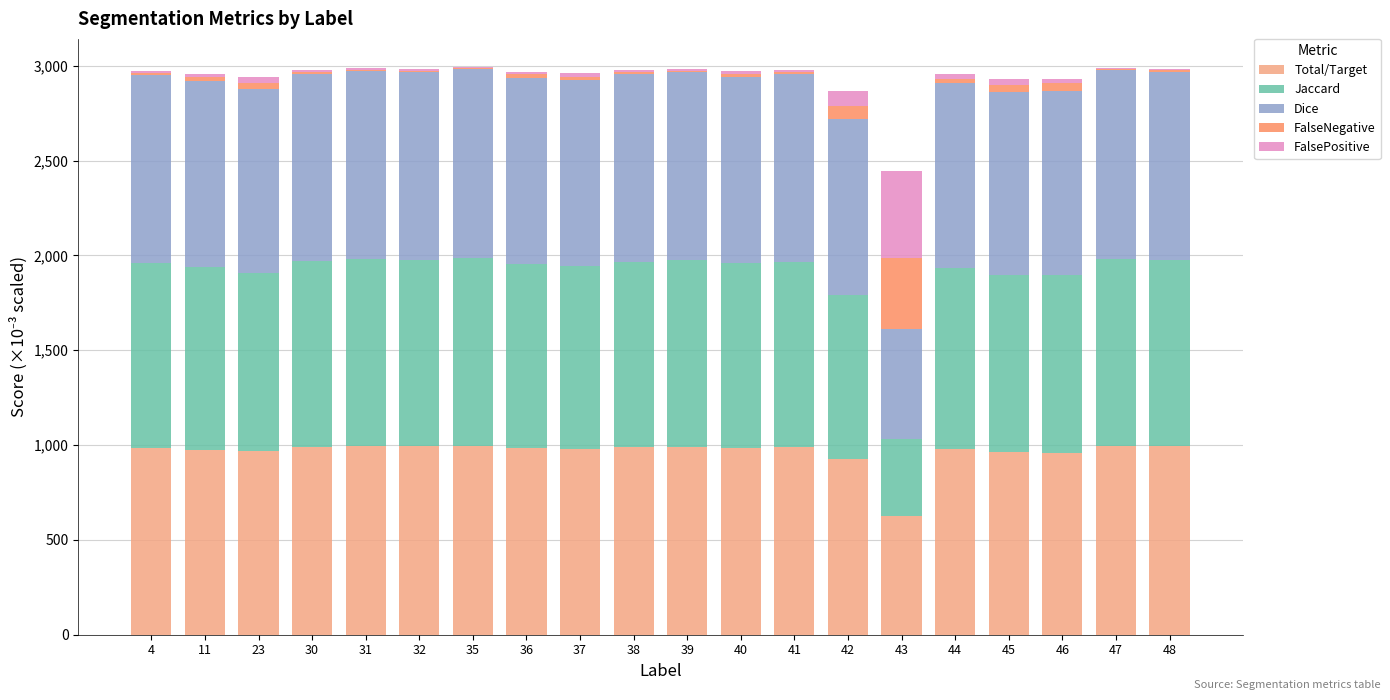

What is the maximum value for Total/Target?

996.2